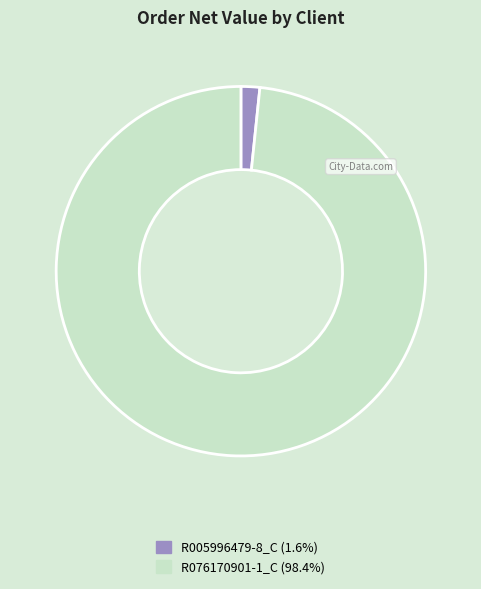

Count the number of slices in the pie.

2